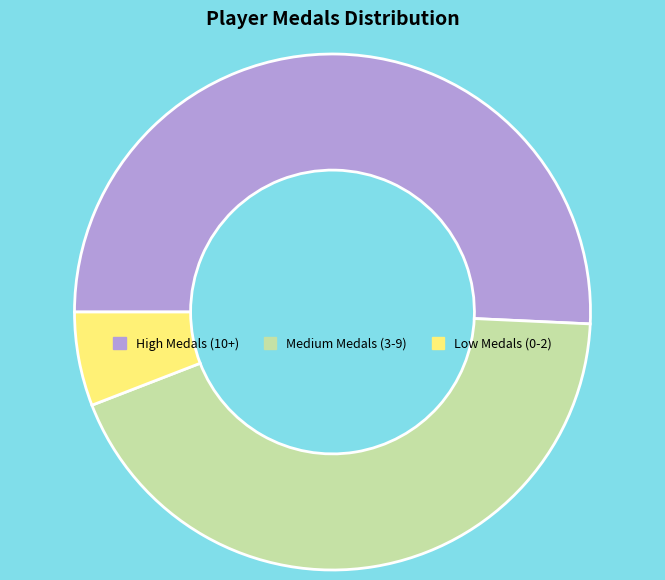

Is the sum of High Medals (10+) and Low Medals (0-2) greater than half?

Yes